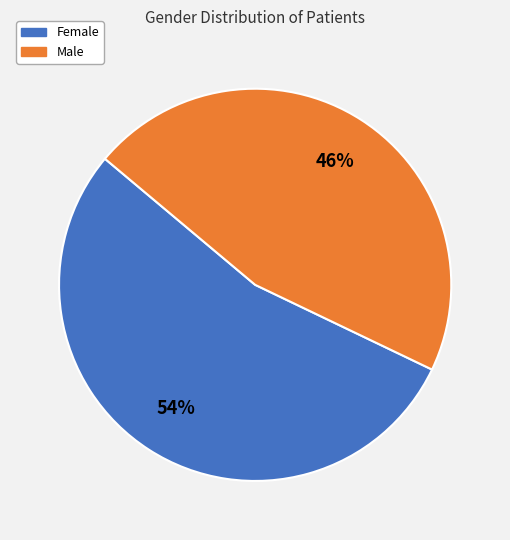

Approximately how many times larger is the value at Male compared to Female?

0.9